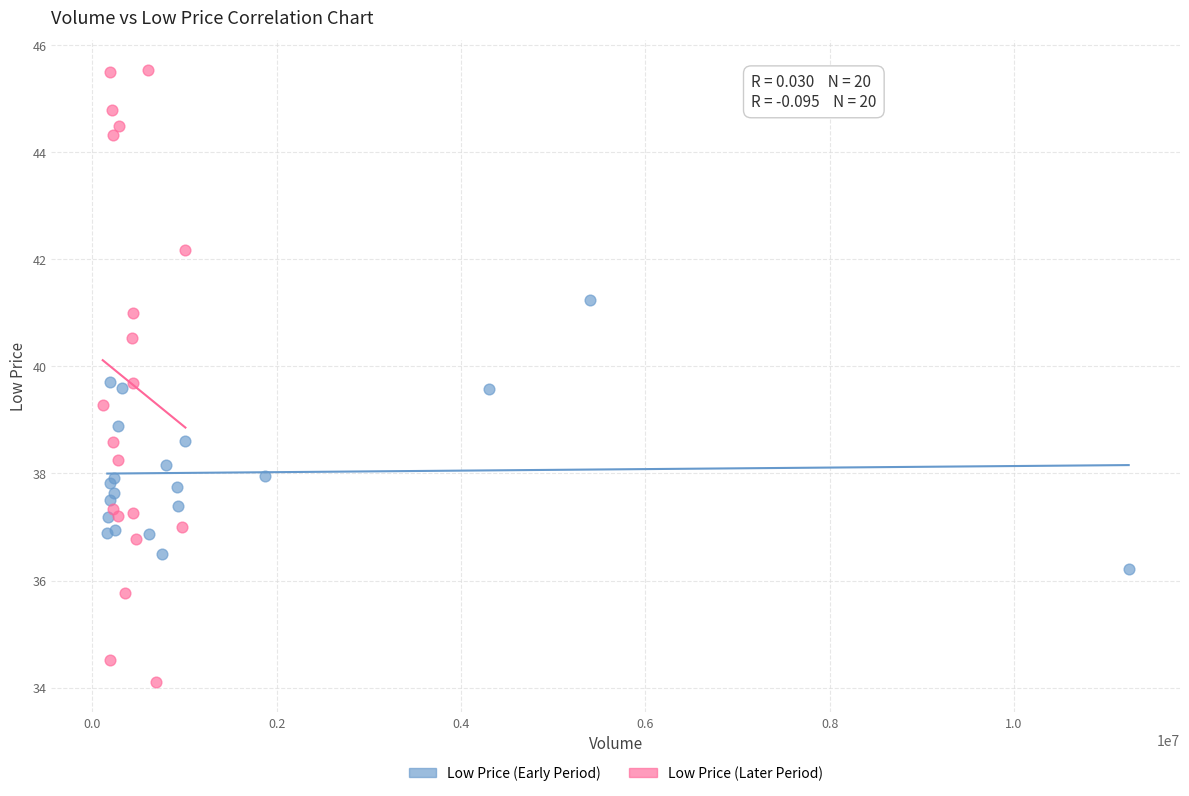

Which series reaches the minimum Y coordinate?

Low Price (Later Period)